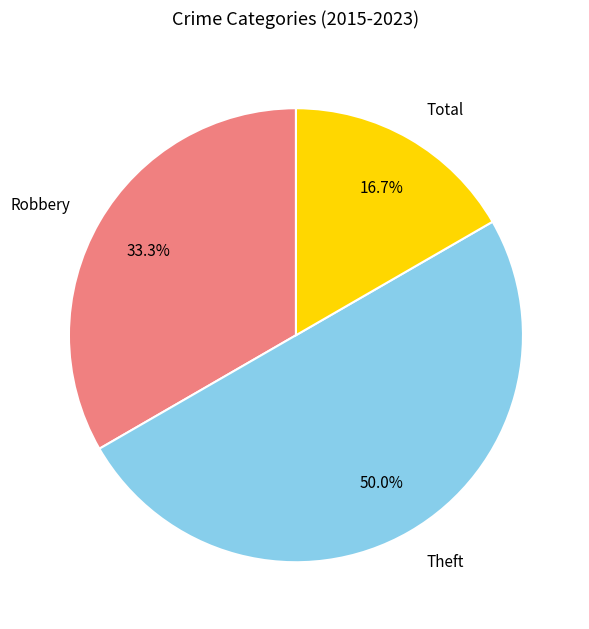

Count the number of slices in the pie.

3